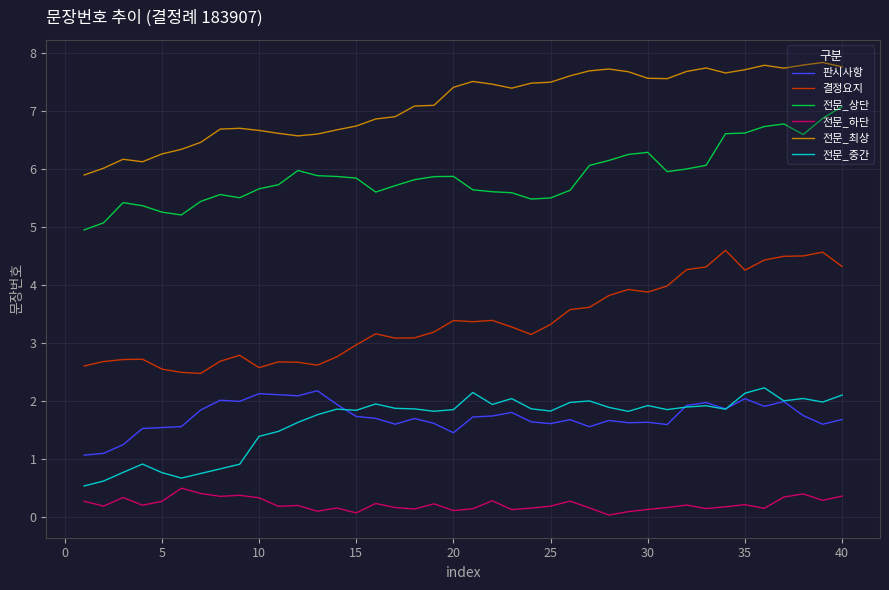

What is the lowest value of the 결정요지 series?

2.5